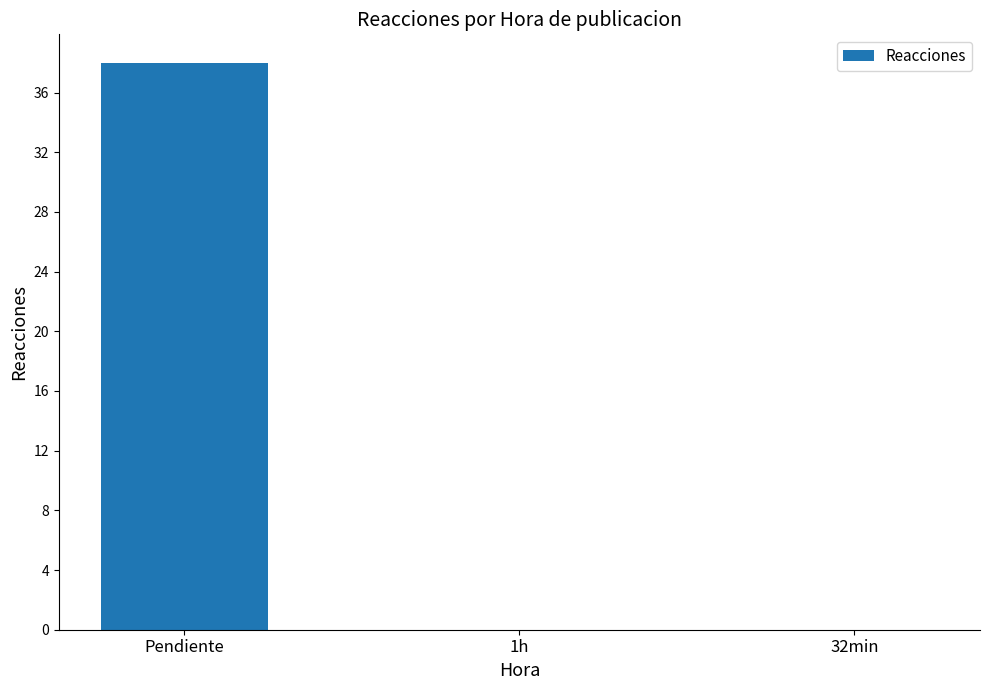

Between 32min and Pendiente, which is larger?

Pendiente